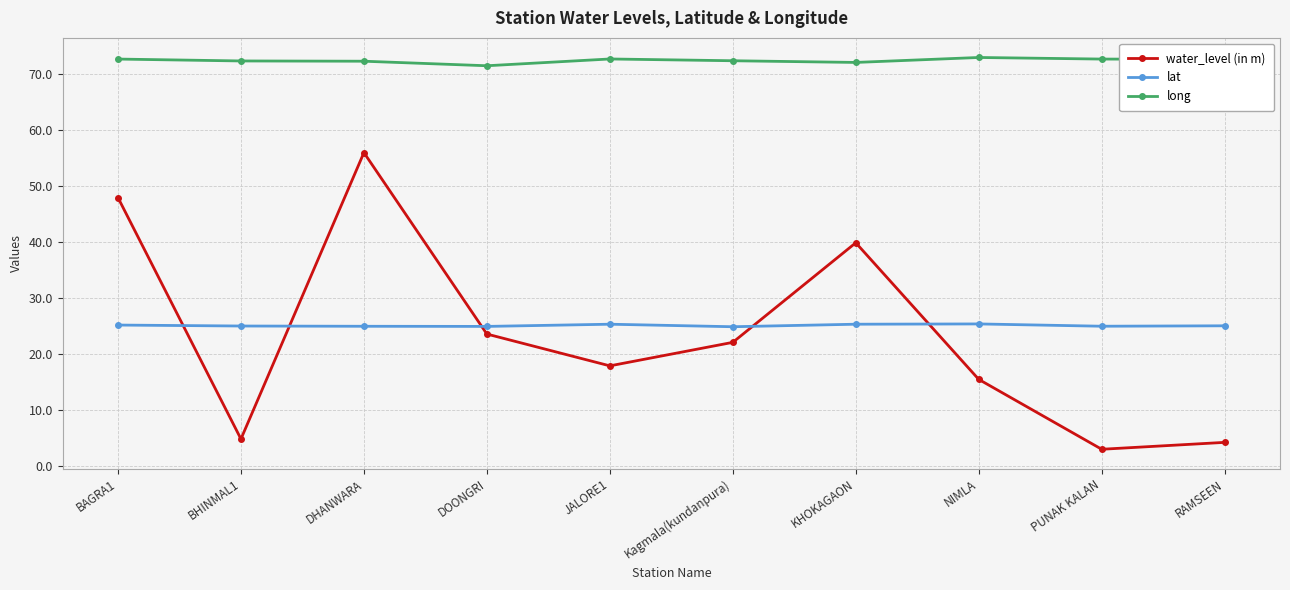

Is the value of water_level (in m) at JALORE1 greater than the value of long at RAMSEEN?

No